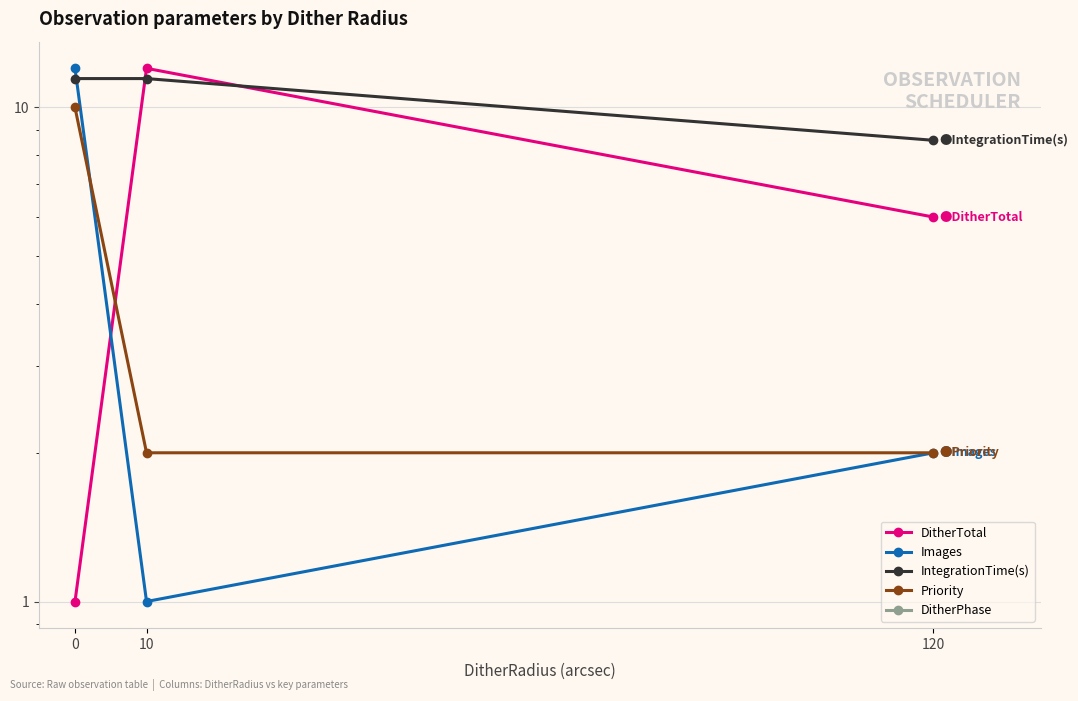

What is the spread (max minus min) of values at 10?

12.0